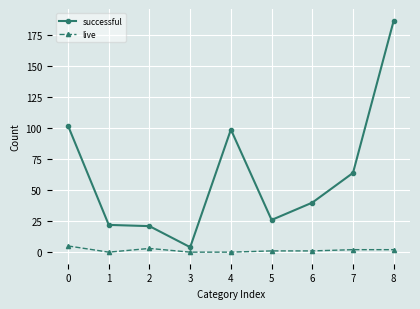

How many values in the successful series are below 40?

4